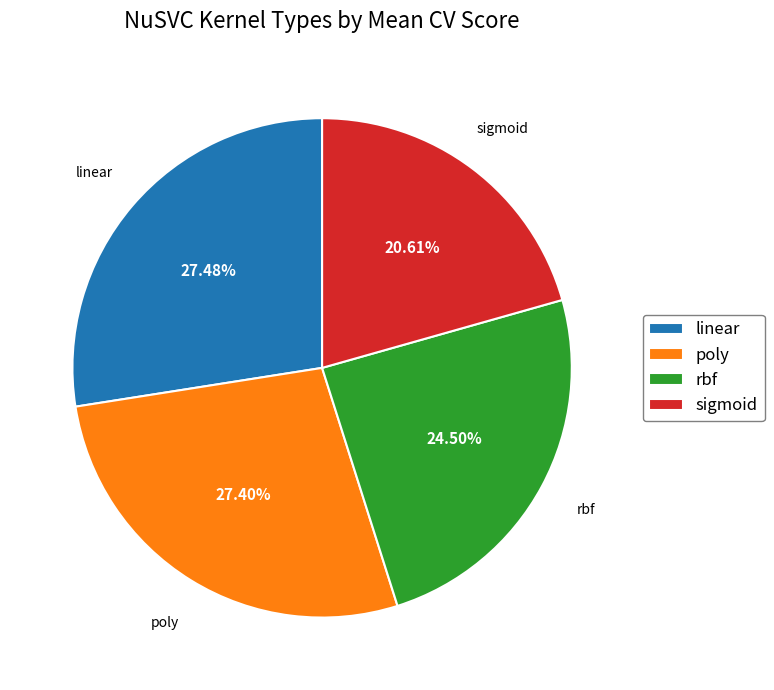

What portion of the pie excludes rbf?

75.5%